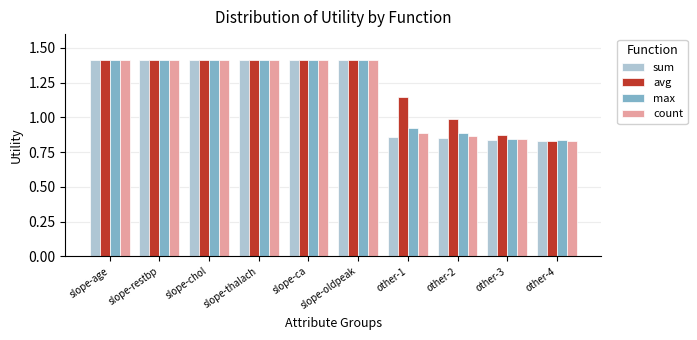

Are the bars grouped side by side (vs. stacked)?

Yes